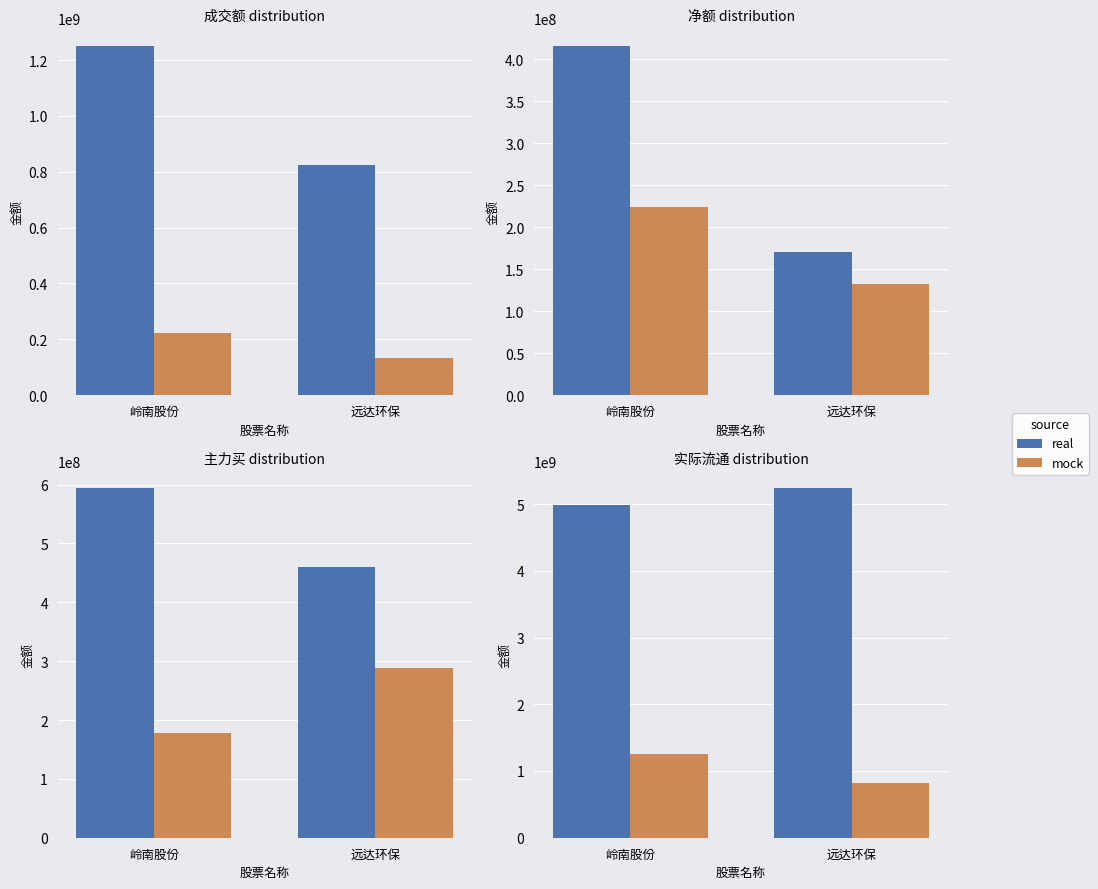

Is the value of real at 岭南股份 greater than the value of mock at 远达环保?

Yes